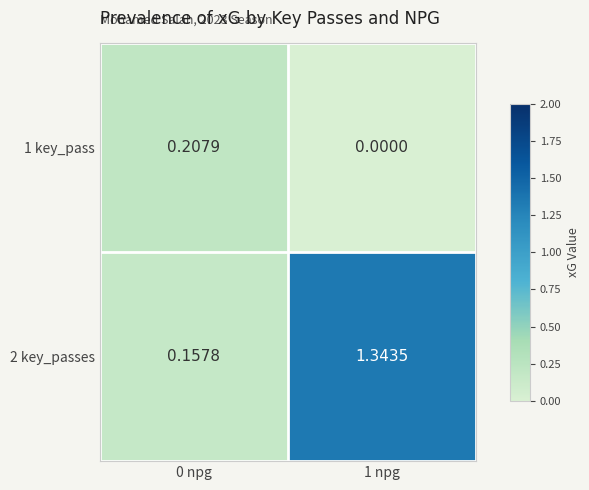

Is the value of 1 key_pass at 0 npg greater than the value of 2 key_passes at 0 npg?

Yes